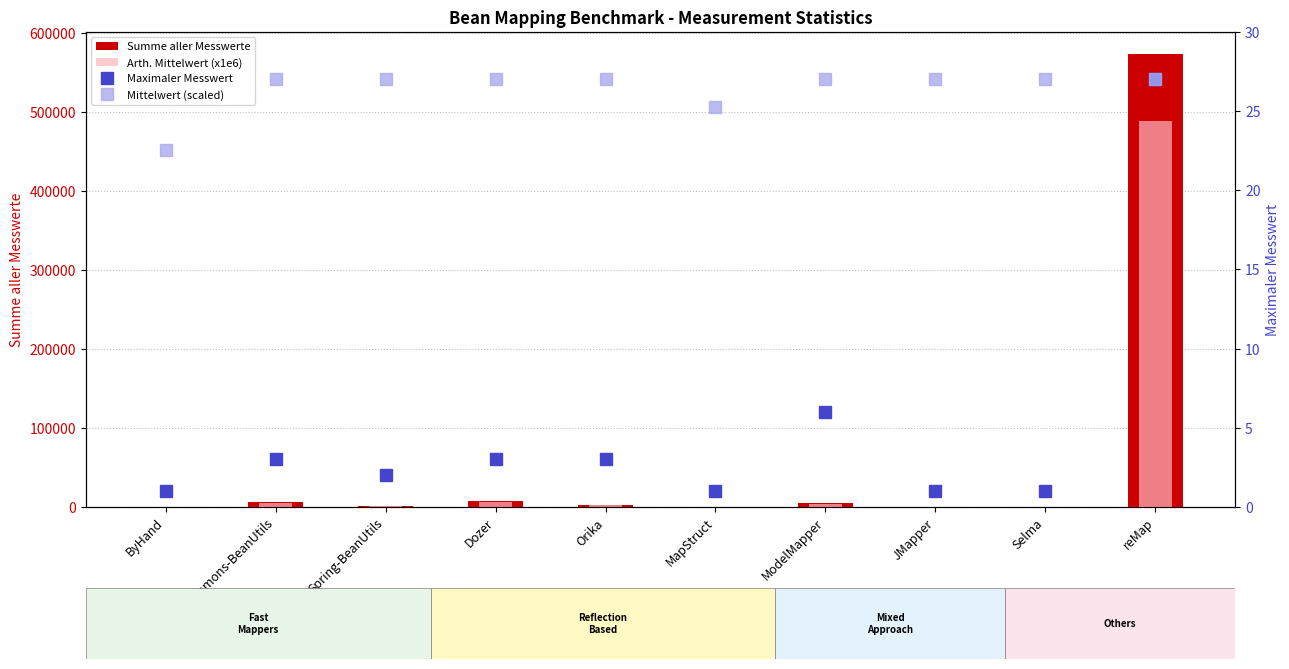

Reading left to right, list all the values displayed in this chart.

Summe aller Messwerte: ByHand=132.0	Commons-BeanUtils=5946.0	Spring-BeanUtils=892.0	Dozer=7957.0	Orika=2159.0	MapStruct=148.0	ModelMapper=4374.0	JMapper=217.0	Selma=195.0	reMap=572865.0
Arth. Mittelwert (x1e6): ByHand=112.6	Commons-BeanUtils=5072.8	Spring-BeanUtils=761.0	Dozer=6788.4	Orika=1841.9	MapStruct=126.3	ModelMapper=3731.6	JMapper=185.1	Selma=166.4	reMap=488732.0
Maximaler Messwert: ByHand=1.0	Commons-BeanUtils=3.0	Spring-BeanUtils=2.0	Dozer=3.0	Orika=3.0	MapStruct=1.0	ModelMapper=6.0	JMapper=1.0	Selma=1.0	reMap=27.0
Mittelwert (scaled): ByHand=22.5	Commons-BeanUtils=27.0	Spring-BeanUtils=27.0	Dozer=27.0	Orika=27.0	MapStruct=25.3	ModelMapper=27.0	JMapper=27.0	Selma=27.0	reMap=27.0